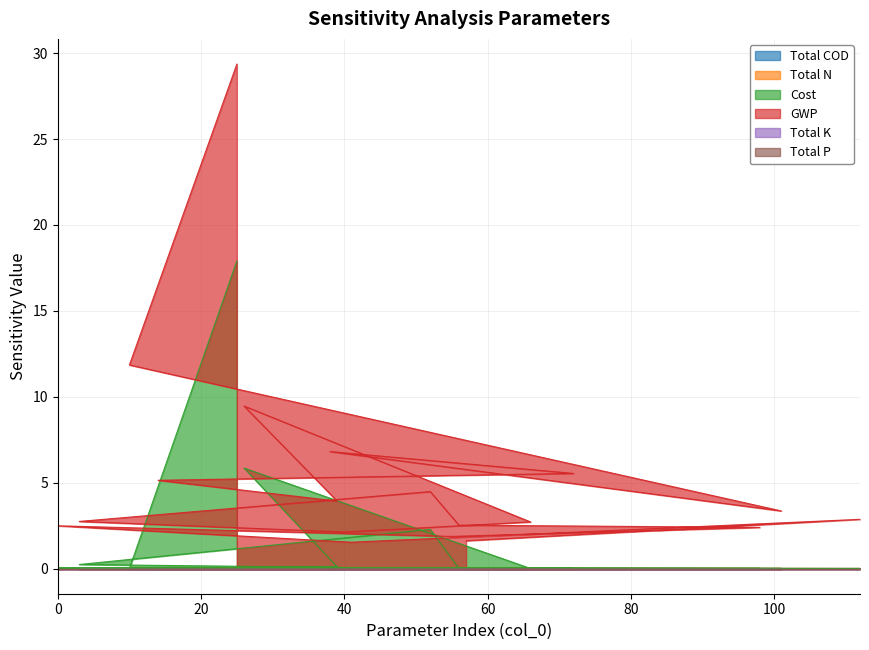

How many lines are shown in the chart?

6